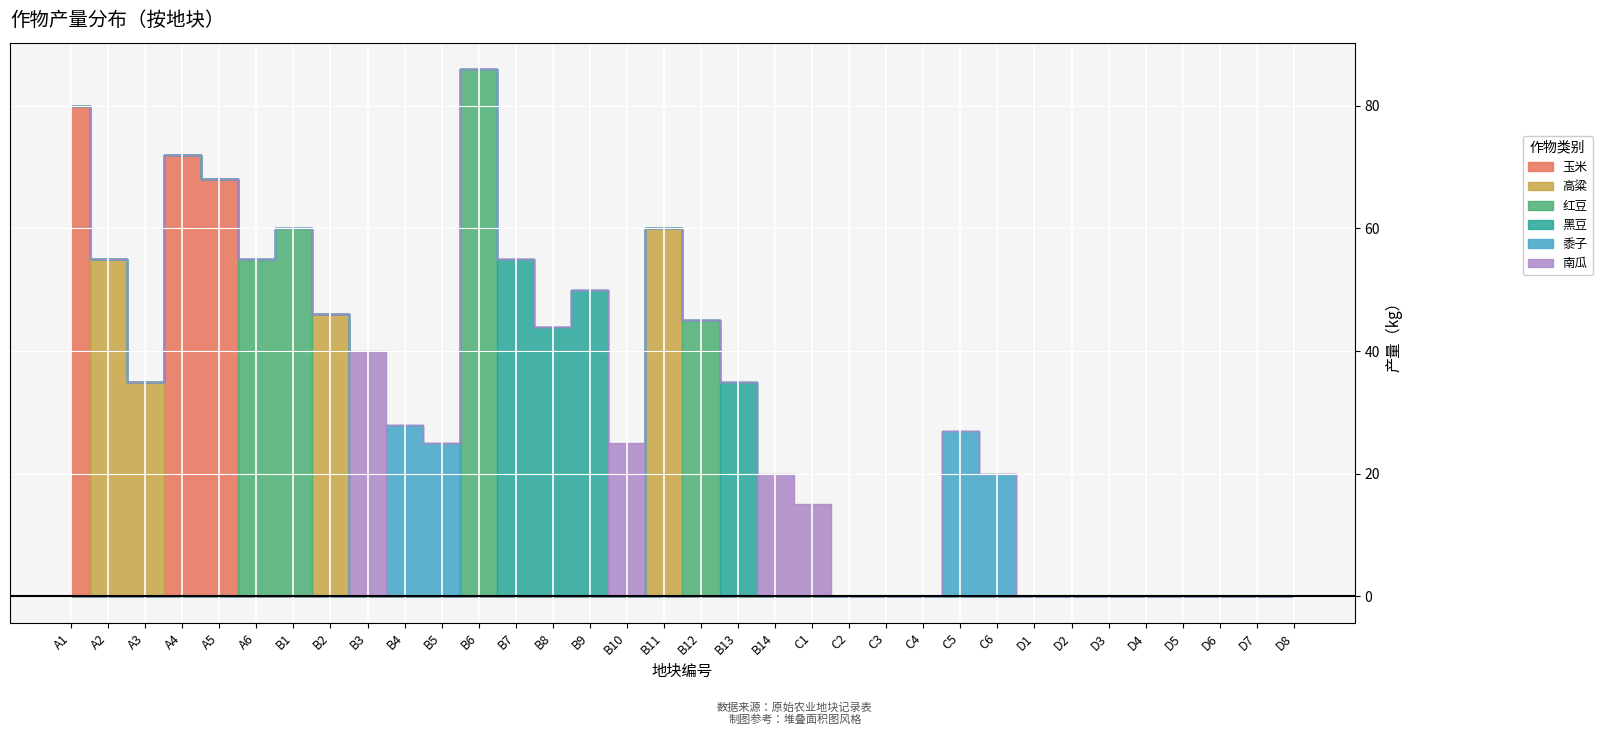

How many intersections are there between 黍子 and 南瓜?

1